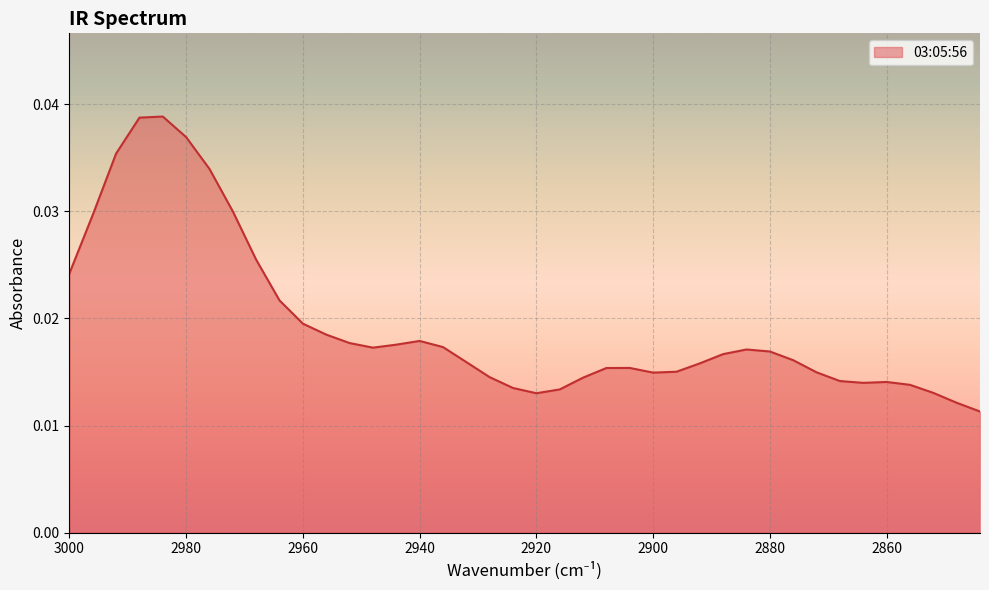

Where is the first local maximum?

2984